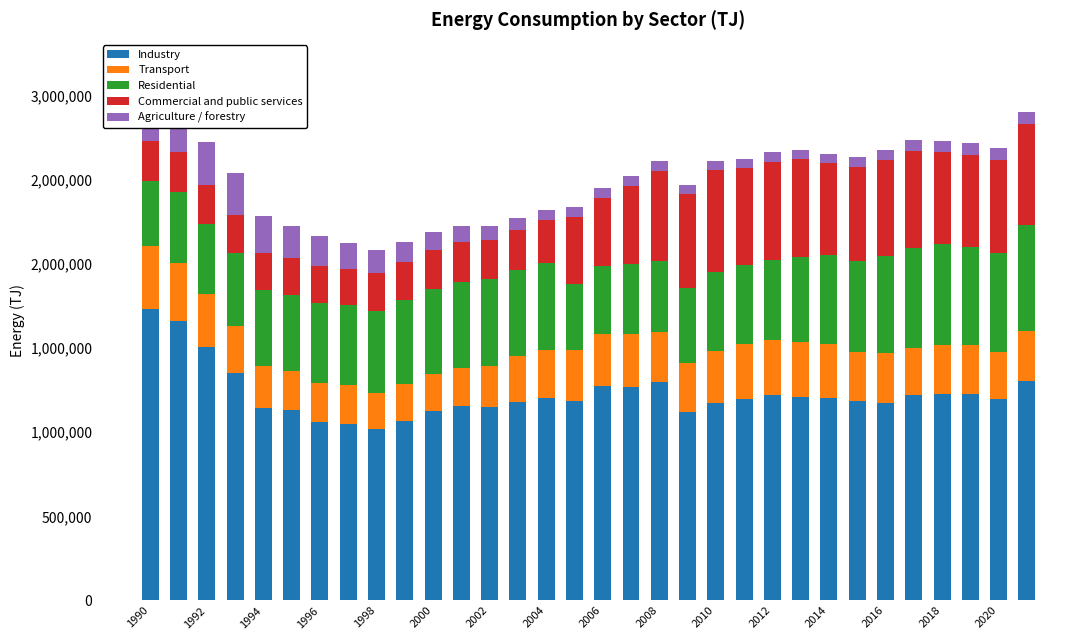

How many bars are there in each group?

5